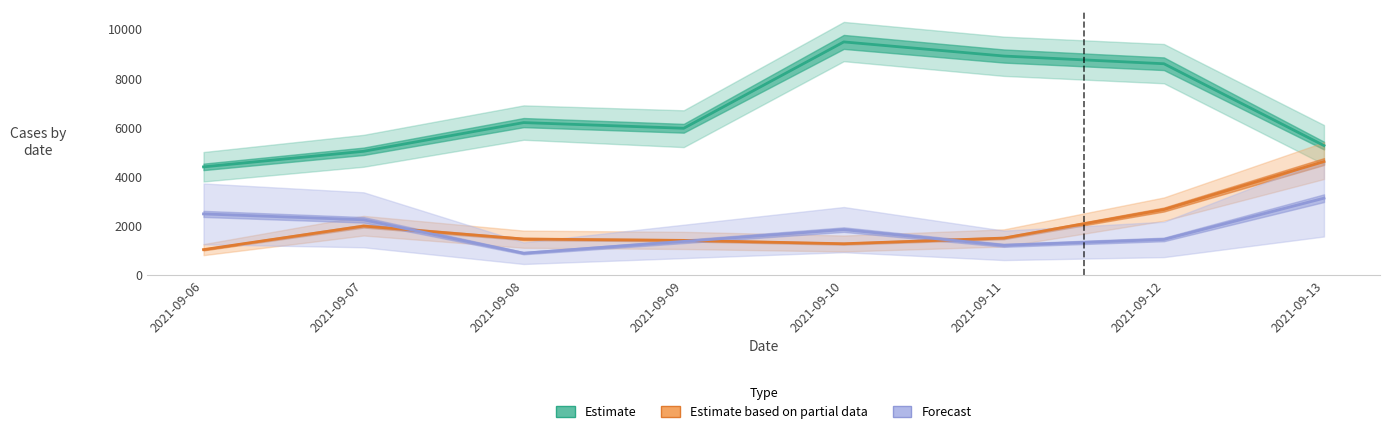

What is the value of the Estimate point at the 5th from the left?

9485